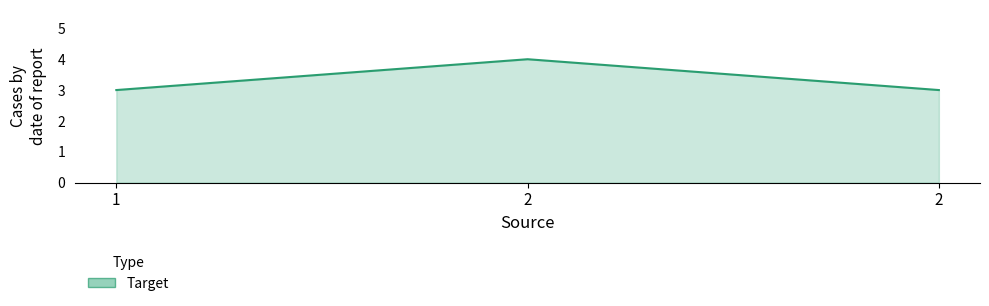

At which label is the value closest to 3?

1